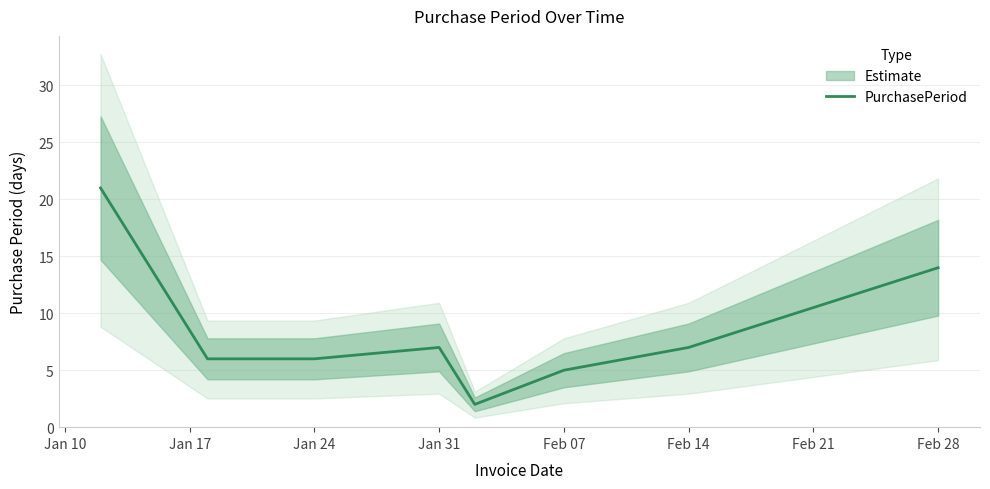

Reading left to right, what are all the values shown in this chart?

21	6	6	7	2	5	7	14